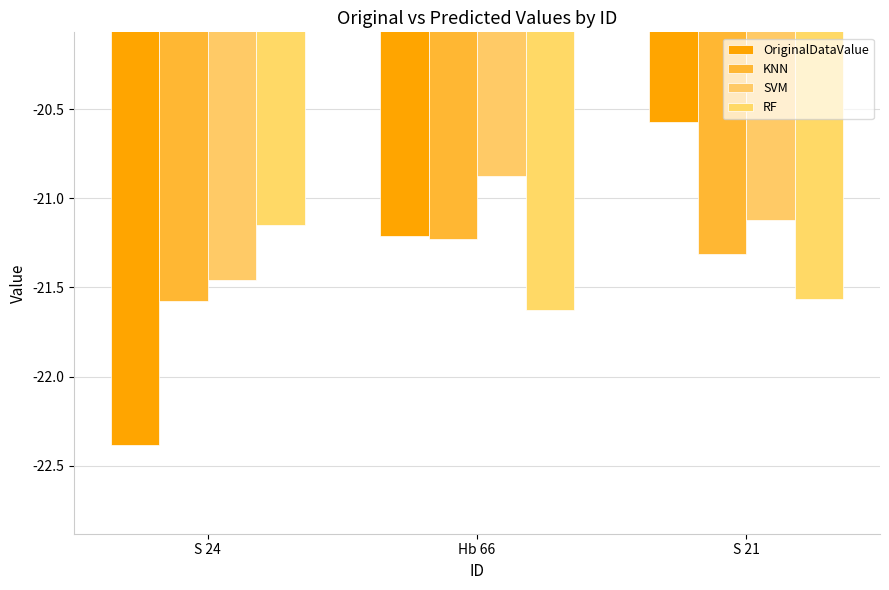

Reading left to right, what are all the values shown in this chart?

OriginalDataValue: -22.4	-21.2	-20.6
KNN: -21.6	-21.2	-21.3
SVM: -21.5	-20.9	-21.1
RF: -21.1	-21.6	-21.6